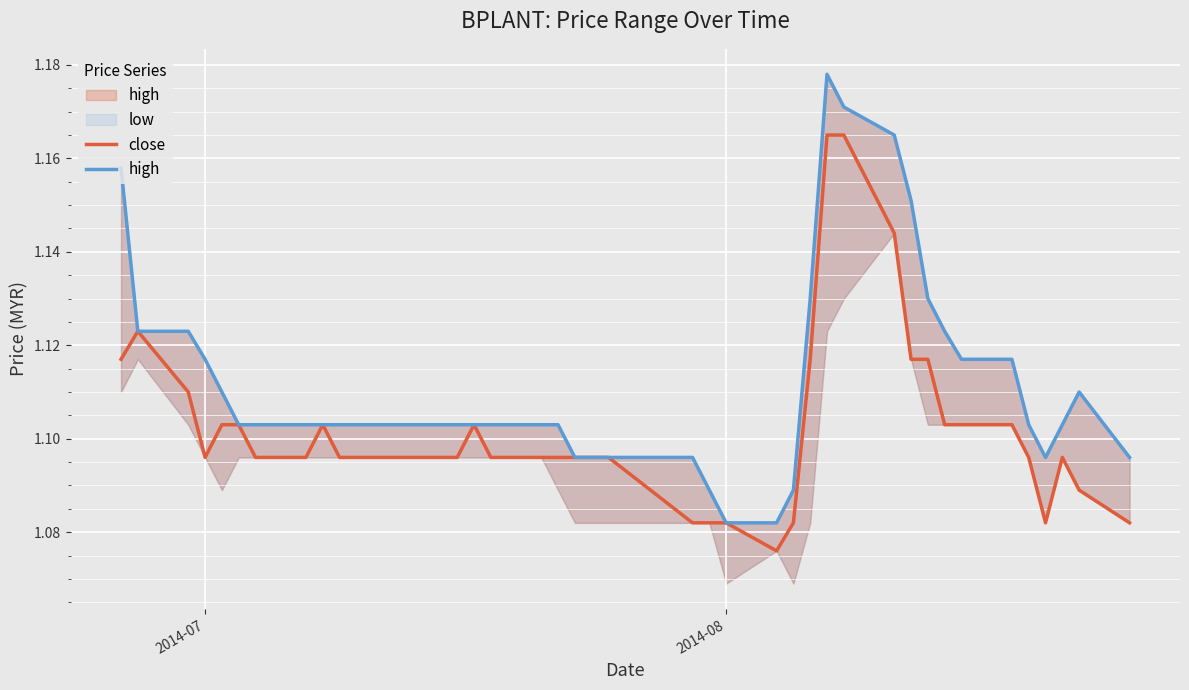

Reading left to right, transcribe all the data shown in this chart.

close: 1.1	1.1	1.1	1.1	1.1	1.1	1.1	1.1	1.1	1.1	1.1	1.1	1.1	1.1	1.1	1.1	1.1	1.1	1.1	1.1	1.1	1.1	1.1	1.1	1.1	1.1	1.1	1.2	1.2	1.1	1.1	1.1	1.1	1.1	1.1	1.1	1.1	1.1	1.1	1.1
high: 1.2	1.1	1.1	1.1	1.1	1.1	1.1	1.1	1.1	1.1	1.1	1.1	1.1	1.1	1.1	1.1	1.1	1.1	1.1	1.1	1.1	1.1	1.1	1.1	1.1	1.1	1.1	1.2	1.2	1.2	1.2	1.1	1.1	1.1	1.1	1.1	1.1	1.1	1.1	1.1